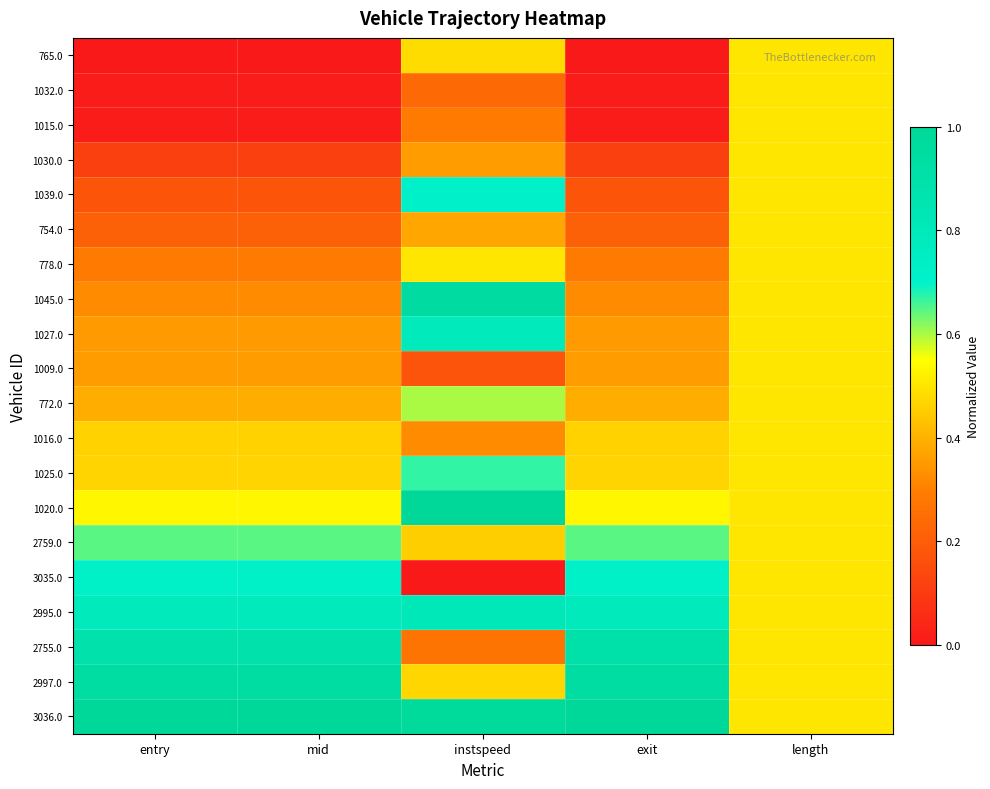

Reading right to left, extract all data points from this chart.

765.0: length=0.5	exit=0.0	instspeed=0.5	mid=0.0	entry=0.0
1032.0: length=0.5	exit=0.0	instspeed=0.2	mid=0.0	entry=0.0
1015.0: length=0.5	exit=0.0	instspeed=0.3	mid=0.0	entry=0.0
1030.0: length=0.5	exit=0.1	instspeed=0.4	mid=0.1	entry=0.1
1039.0: length=0.5	exit=0.2	instspeed=0.7	mid=0.2	entry=0.2
754.0: length=0.5	exit=0.2	instspeed=0.4	mid=0.2	entry=0.2
778.0: length=0.5	exit=0.3	instspeed=0.5	mid=0.3	entry=0.3
1045.0: length=0.5	exit=0.3	instspeed=1.0	mid=0.3	entry=0.3
1027.0: length=0.5	exit=0.4	instspeed=0.8	mid=0.4	entry=0.4
1009.0: length=0.5	exit=0.4	instspeed=0.2	mid=0.4	entry=0.4
772.0: length=0.5	exit=0.4	instspeed=0.6	mid=0.4	entry=0.4
1016.0: length=0.5	exit=0.5	instspeed=0.3	mid=0.5	entry=0.5
1025.0: length=0.5	exit=0.5	instspeed=0.7	mid=0.5	entry=0.5
1020.0: length=0.5	exit=0.5	instspeed=1.0	mid=0.5	entry=0.5
2759.0: length=0.5	exit=0.6	instspeed=0.5	mid=0.6	entry=0.6
3035.0: length=0.5	exit=0.7	instspeed=0.0	mid=0.7	entry=0.7
2995.0: length=0.5	exit=0.8	instspeed=0.8	mid=0.8	entry=0.8
2755.0: length=0.5	exit=0.9	instspeed=0.3	mid=0.9	entry=0.9
2997.0: length=0.5	exit=0.9	instspeed=0.5	mid=0.9	entry=0.9
3036.0: length=0.5	exit=1.0	instspeed=1.0	mid=1.0	entry=1.0